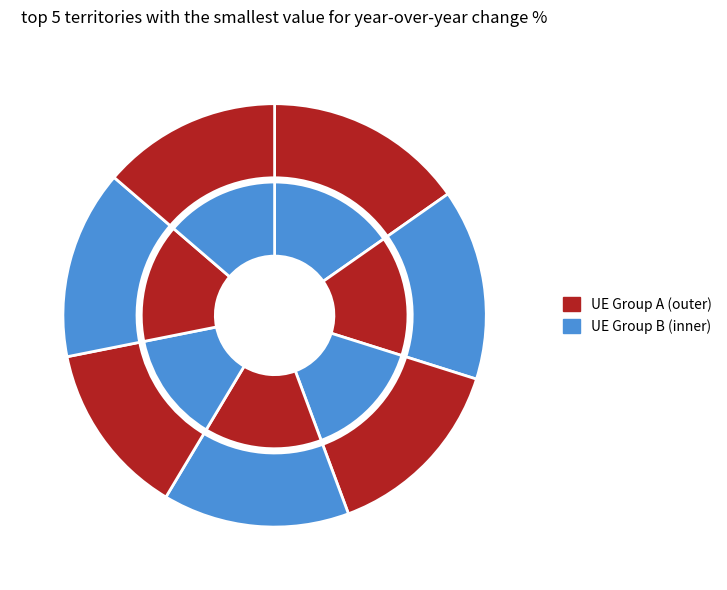

True or false: 536476 accounts for 15% of the total.

True